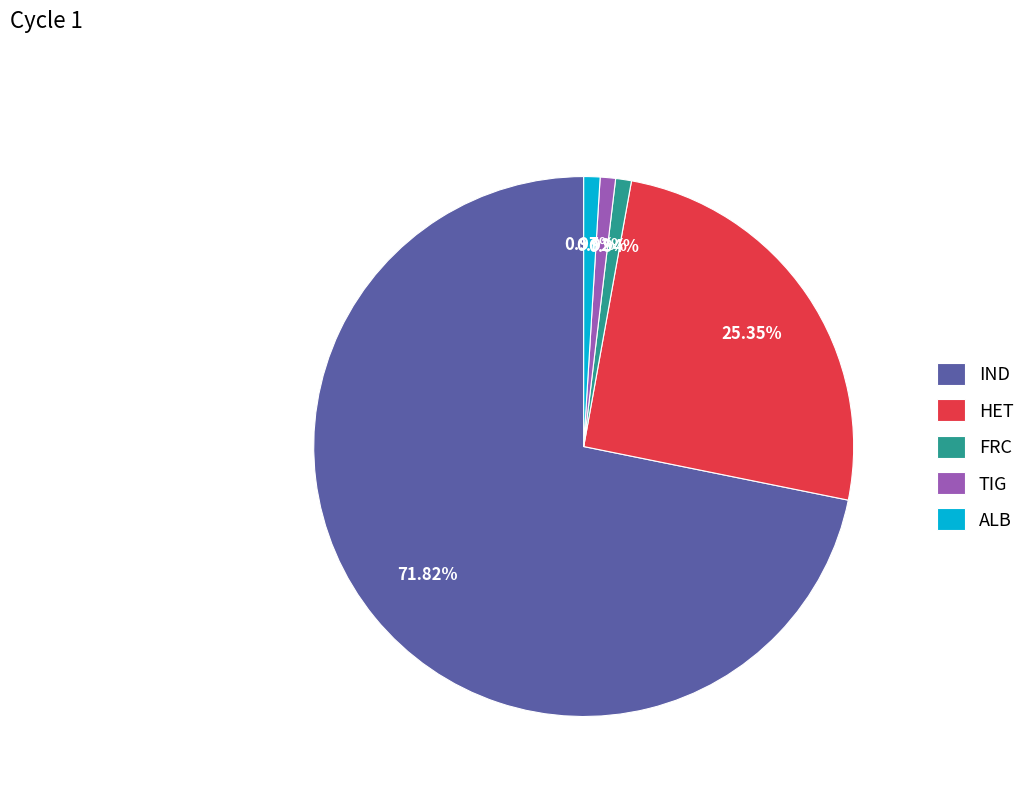

True or false: ALB accounts for 1% of the total.

True